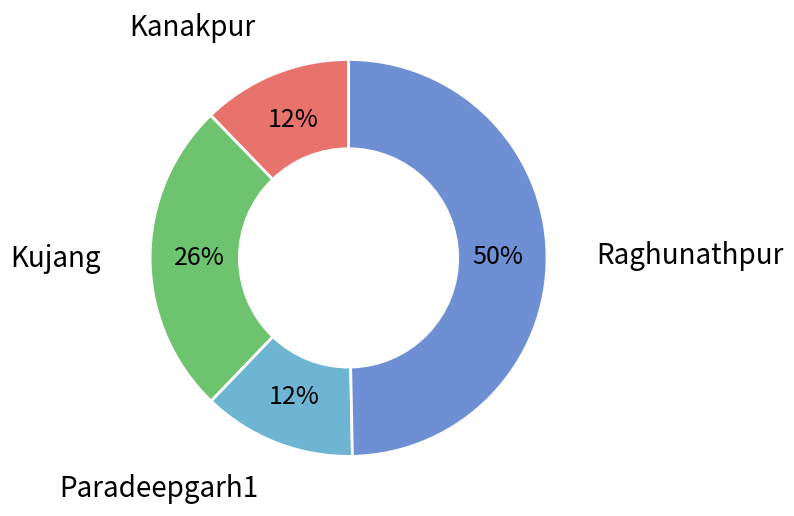

Which has a higher value, Raghunathpur or Kujang?

Raghunathpur